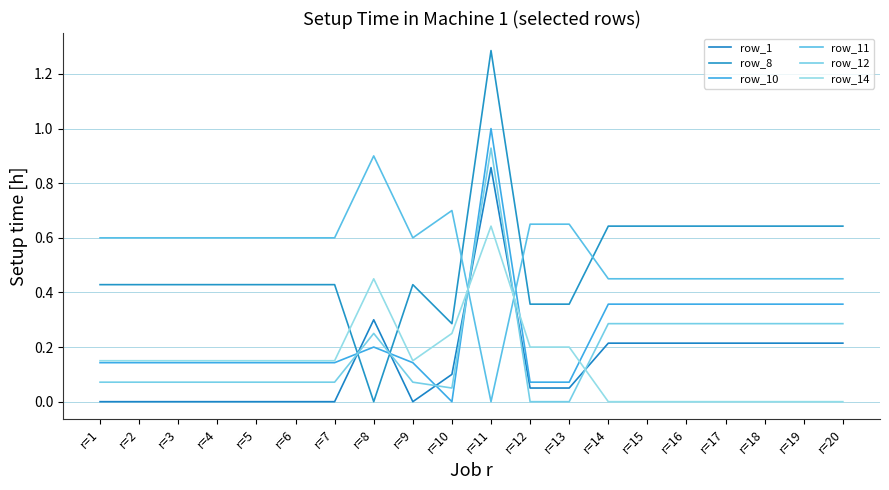

Does the chart have visible grid lines?

Yes